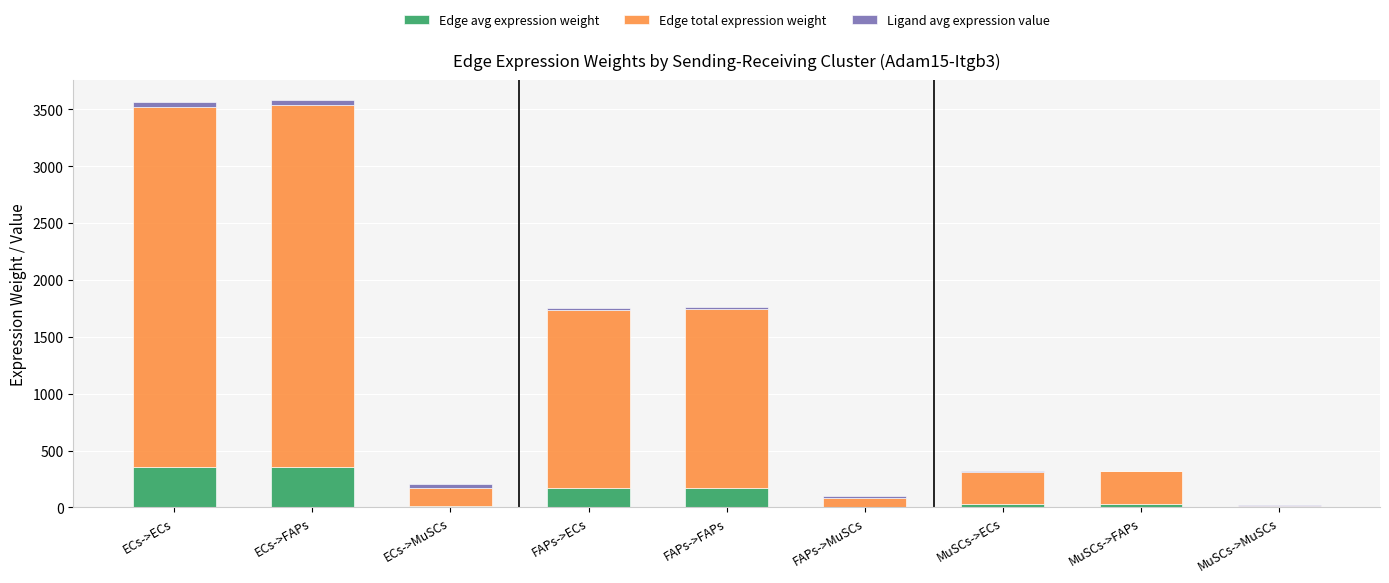

What is the maximum value for Edge avg expression weight?

354.1